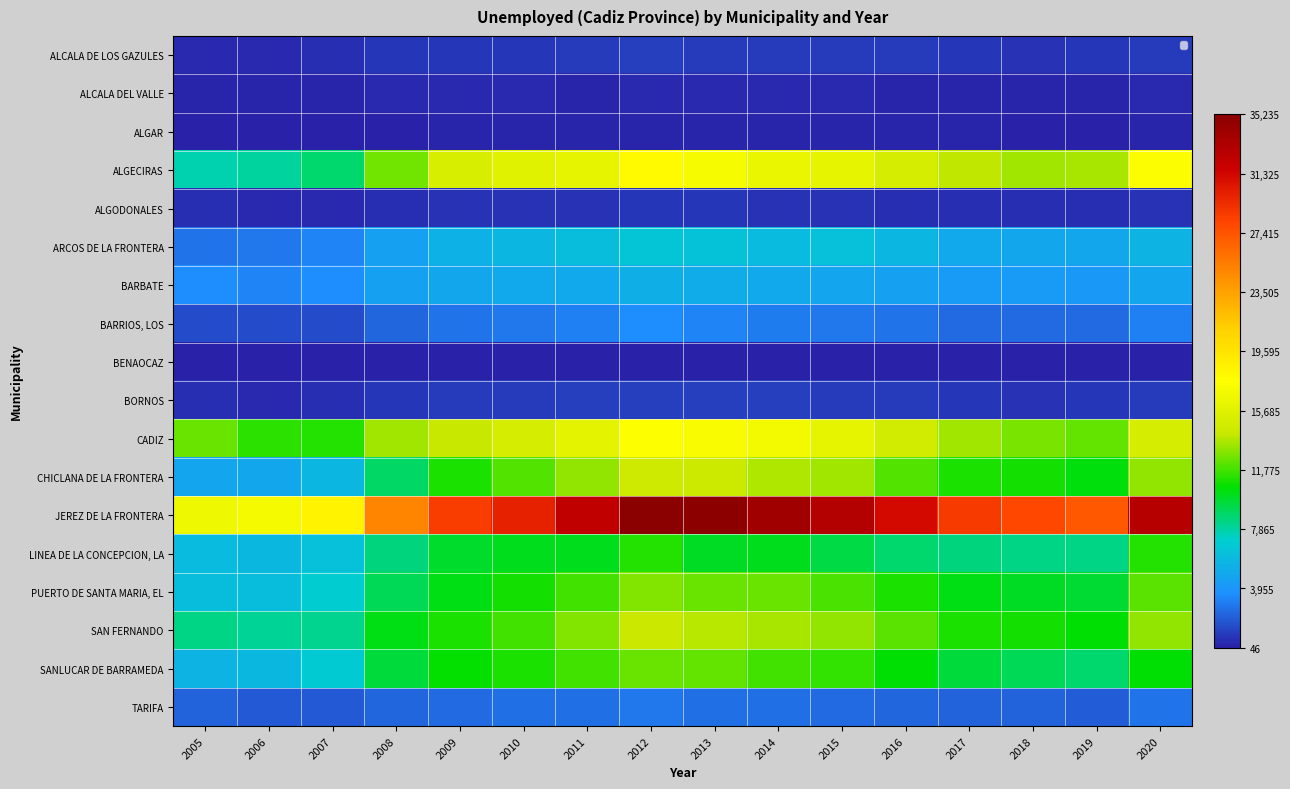

What is the maximum value shown in the chart?

35235